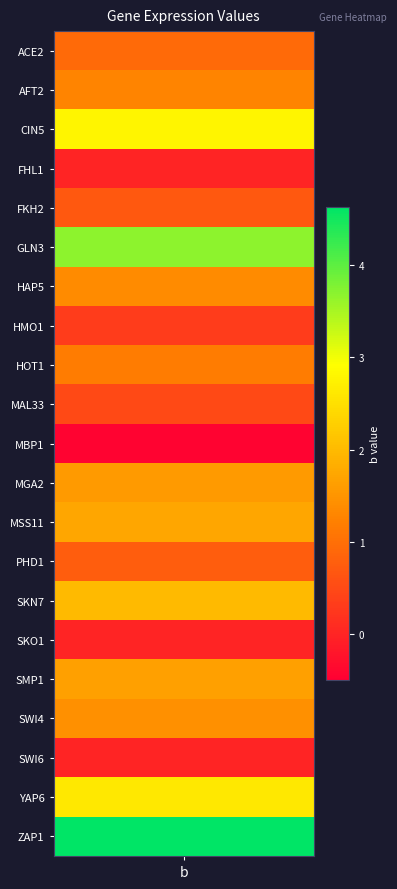

What is the minimum value shown in the chart?

-0.5